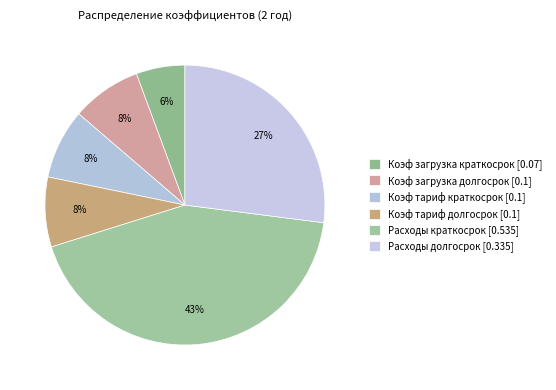

What is the change in value from Коэф загрузка краткосрок to Расходы краткосрок?

+0.5